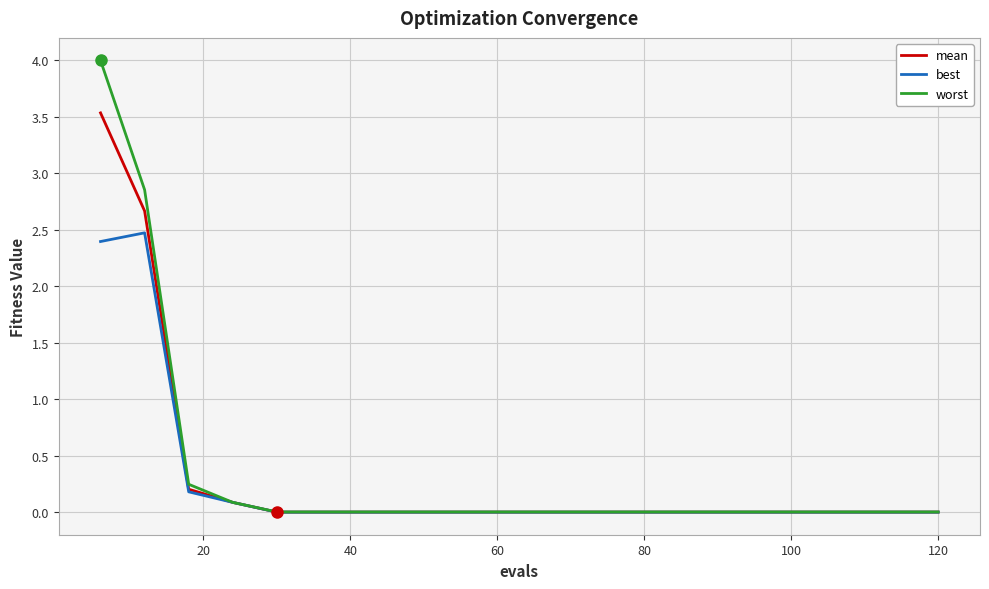

What is the highest value of the best series?

2.5